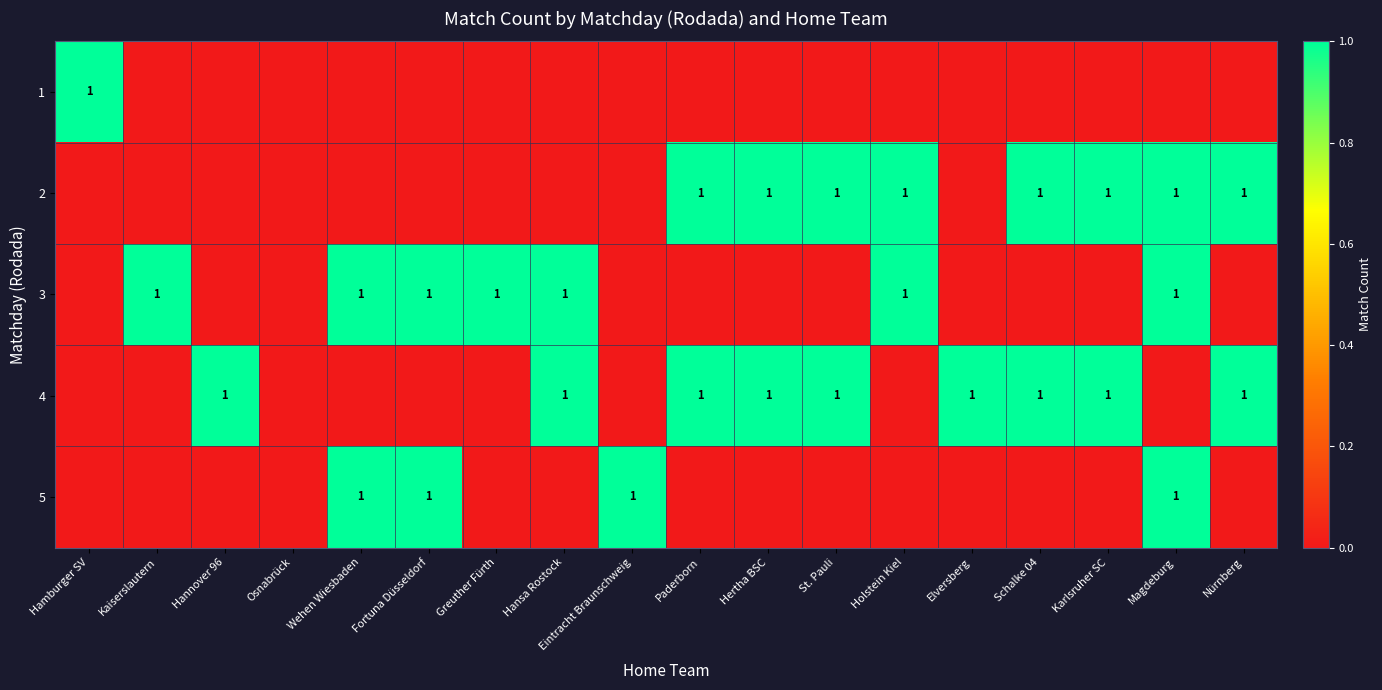

List the series in order of their peak value, lowest first.

1, 2, 3, 4, 5